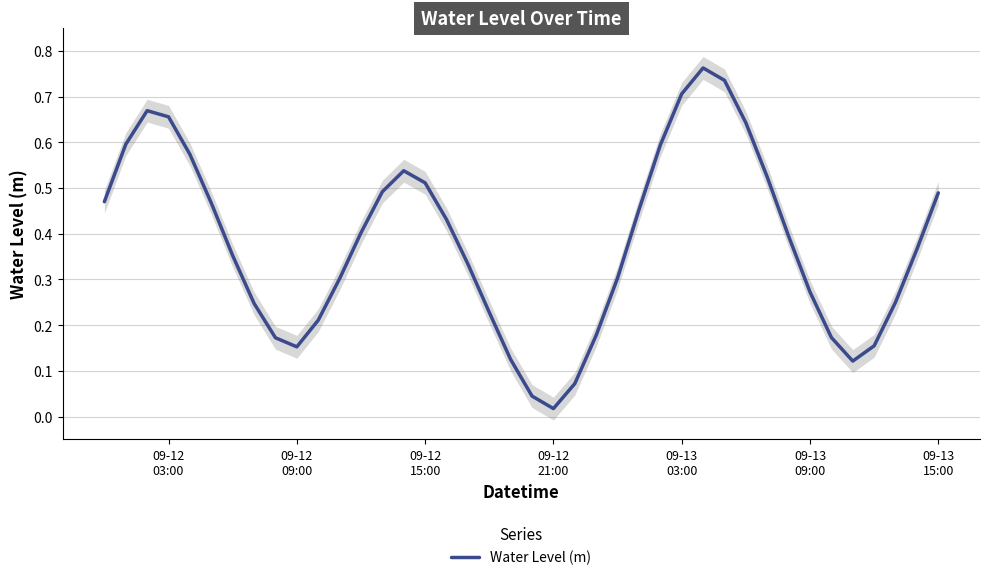

The value at 09-13 03:00 is 0.7. True or false?

True